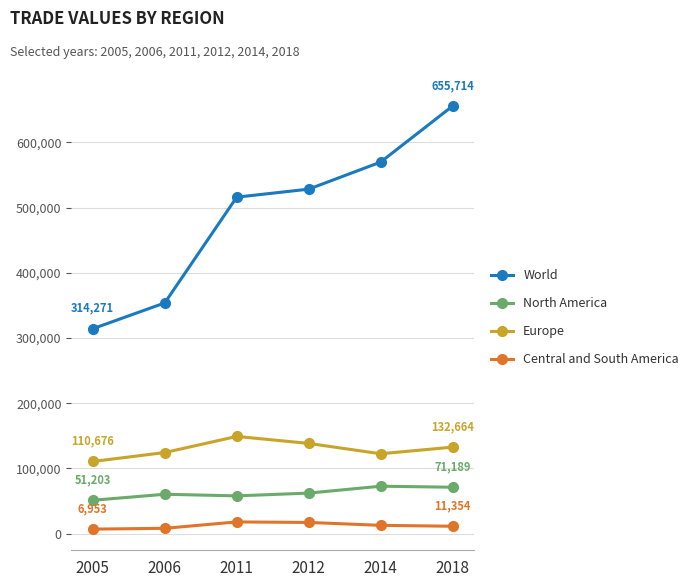

What is the greatest value displayed?

655714